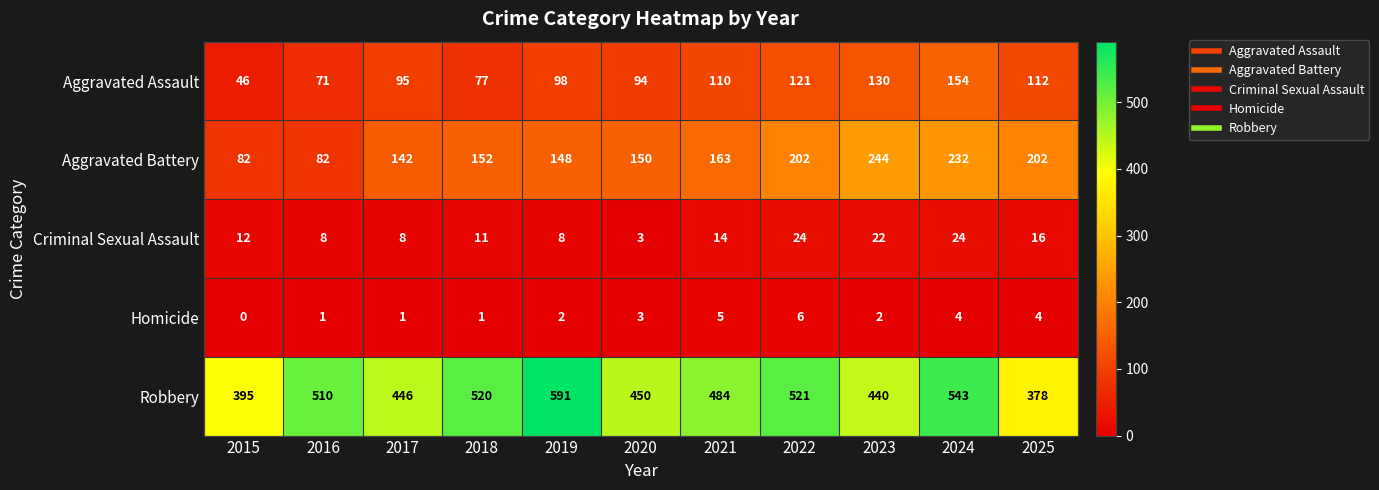

At which category does the chart reach its minimum across all series?

2015